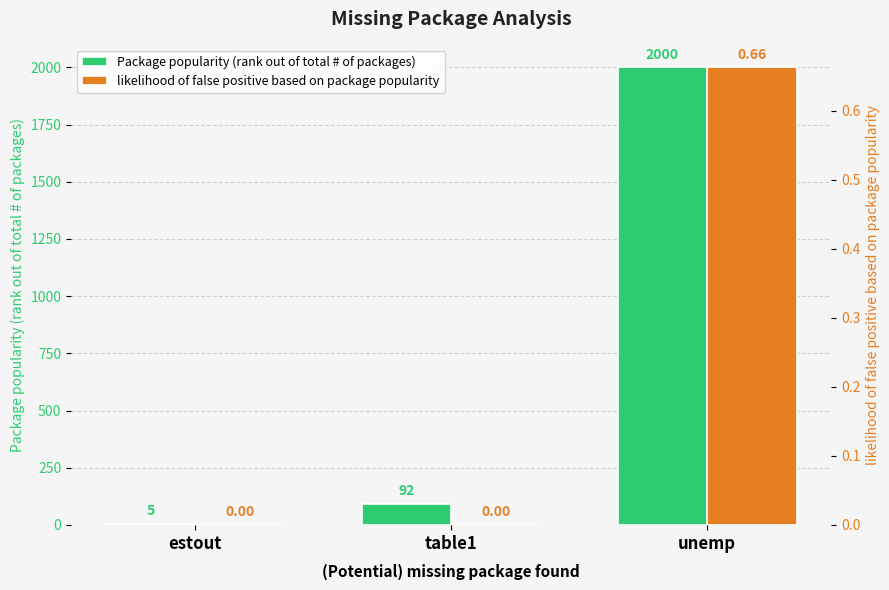

Read the likelihood of false positive based on package popularity value at unemp.

0.7